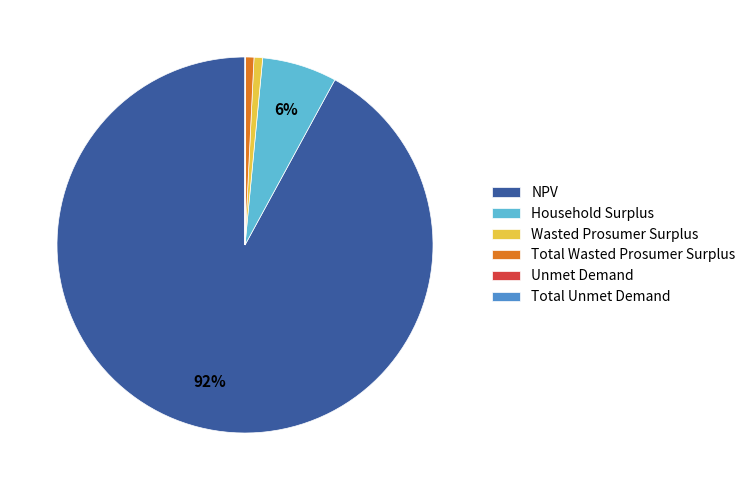

What percentage is the Wasted Prosumer Surplus slice, to the nearest percent?

1%